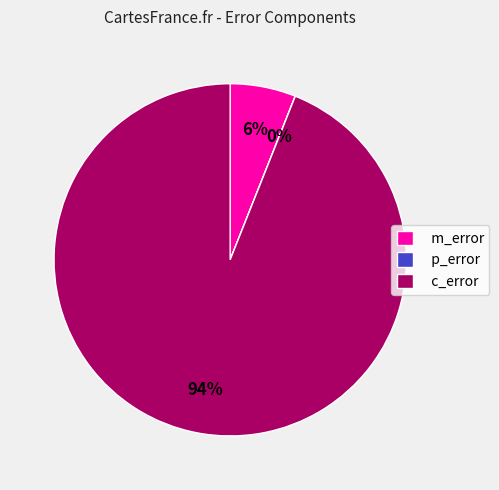

Which slice is the largest?

c_error